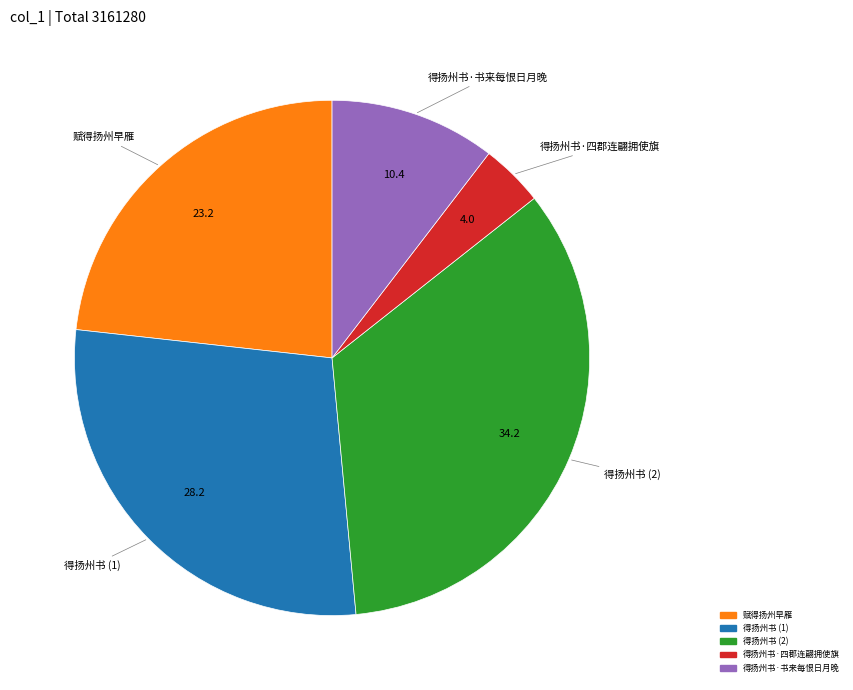

Is there any slice that represents more than half of the pie?

No